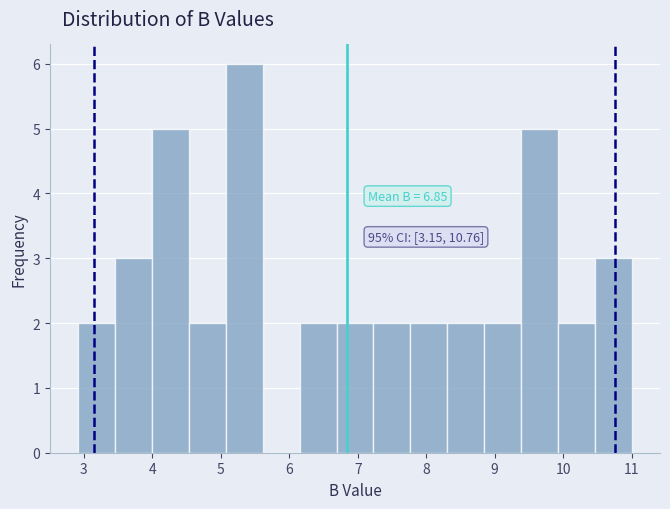

Which range on the x-axis has the tallest bar?

5.07 to 5.61